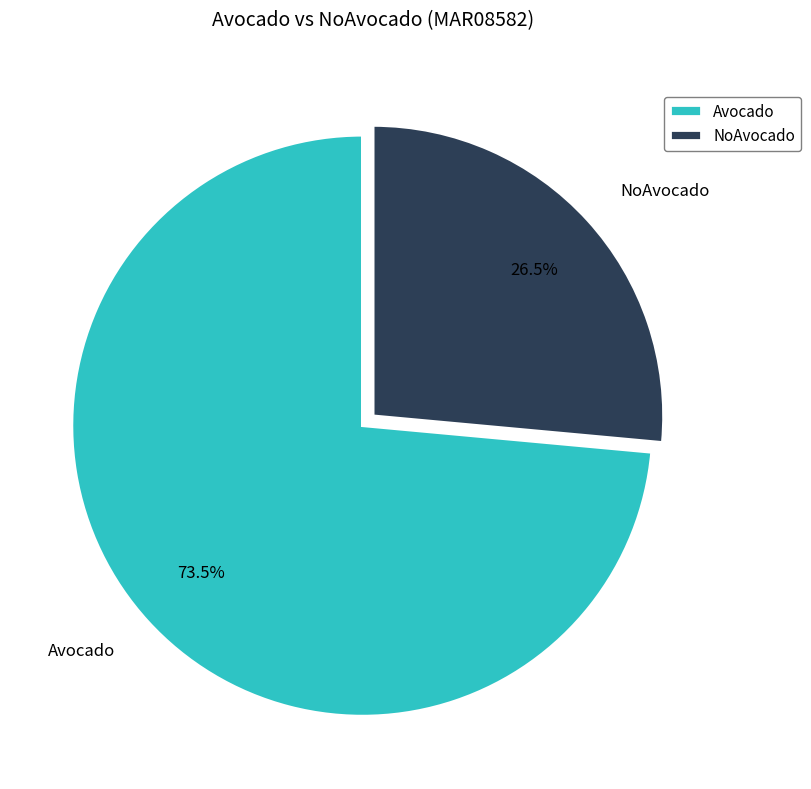

Which has a higher value, NoAvocado or Avocado?

Avocado